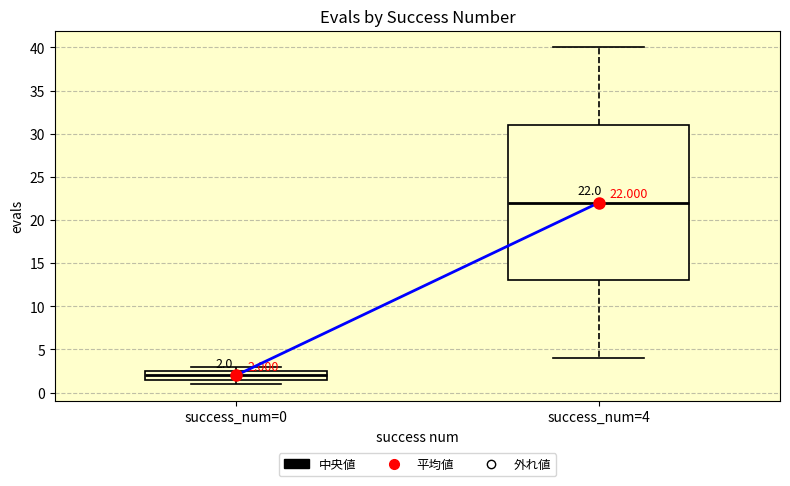

Which box is the tallest, from its lower edge to its upper edge?

success_num=4